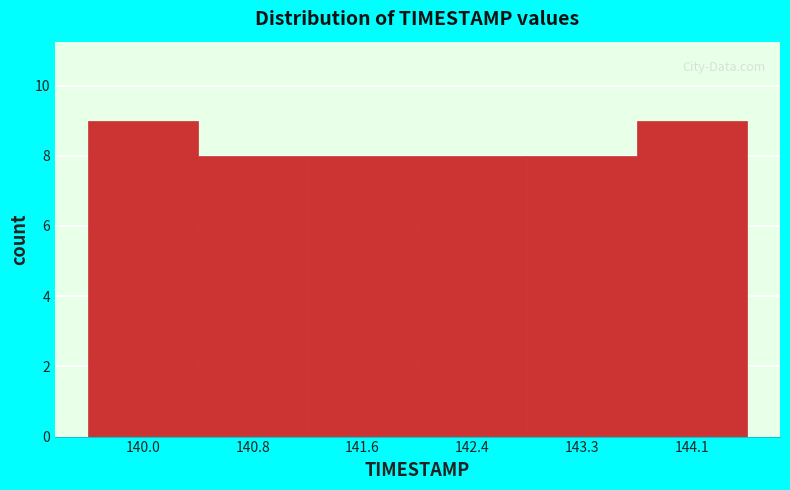

Reading right to left, list all the values displayed in this chart.

144.1=9	143.3=8	142.4=8	141.6=8	140.8=8	140.0=9